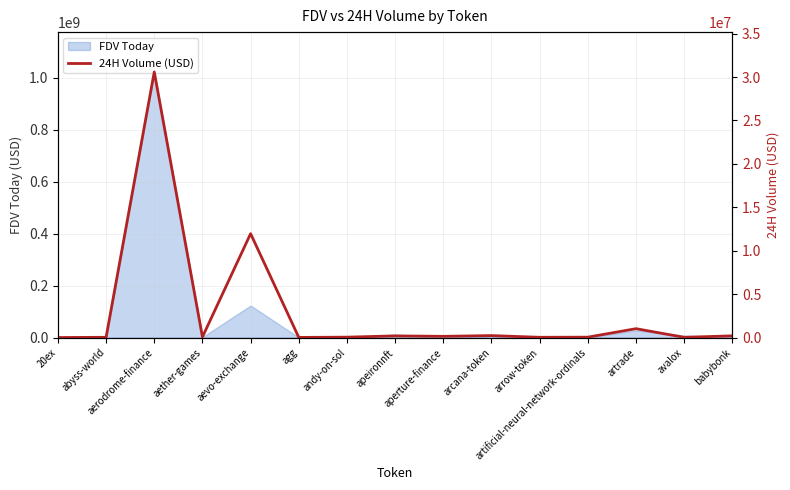

Reading left to right, transcribe all the data shown in this chart.

311.6	25192.0	30585341.0	61770.0	11960572.0	12013.0	42327.0	187716.0	135677.0	222052.0	26407.0	40834.0	1017675.0	24615.0	192262.0